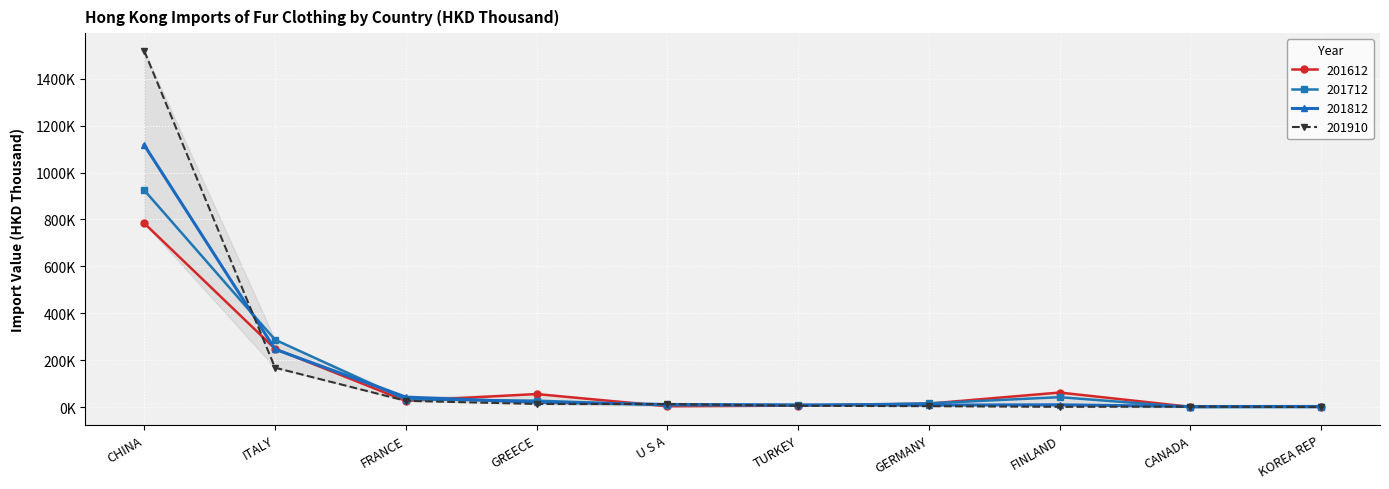

Does the chart have visible grid lines?

Yes